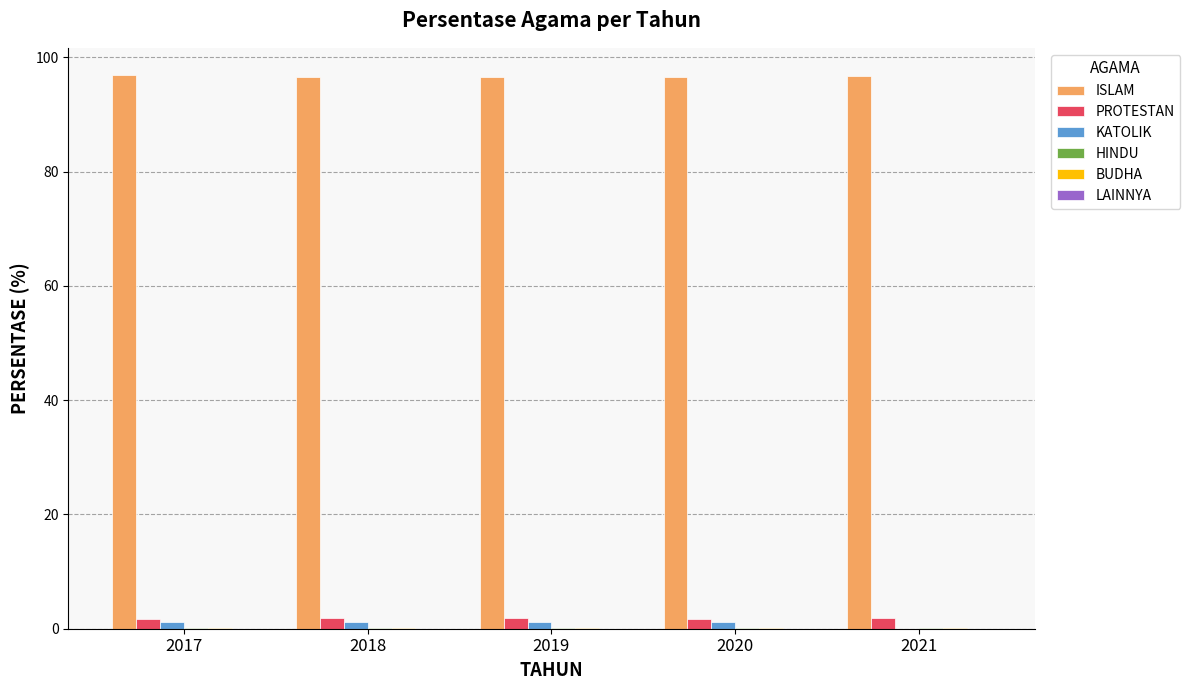

What is the sum of all KATOLIK values?

4.7